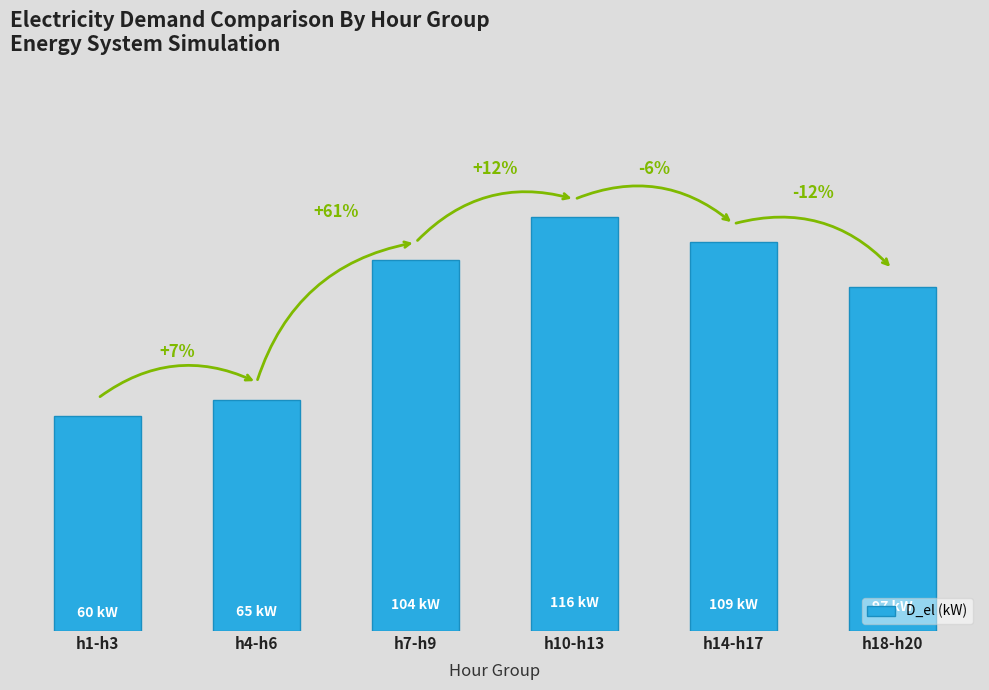

Which has a higher value, h4-h6 or h14-h17?

h14-h17